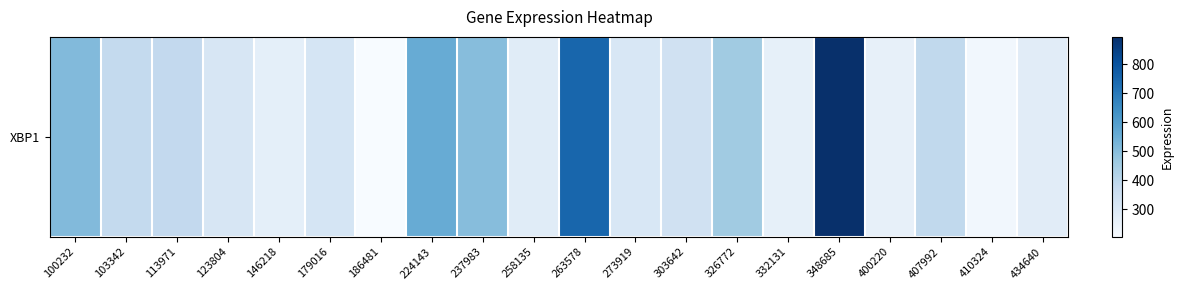

Reading left to right, extract all data points from this chart.

512.4	381.2	384.1	313.5	269.1	322.0	205.6	557.4	502.5	285.0	751.8	312.0	340.3	456.4	264.6	894.9	261.2	386.2	224.7	283.7